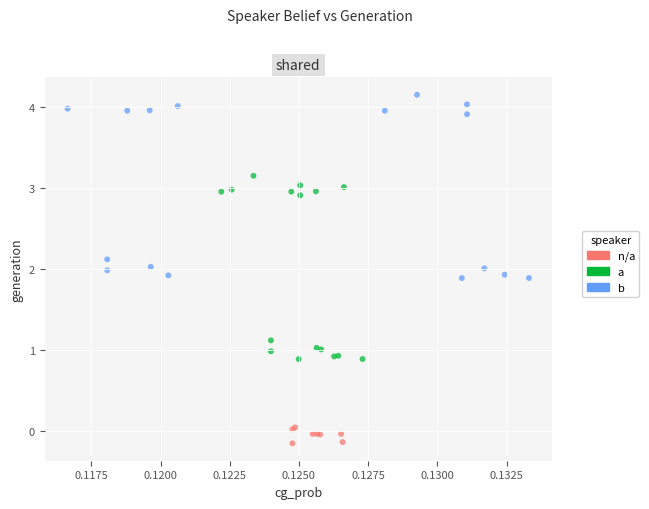

Which series reaches the maximum Y coordinate?

b